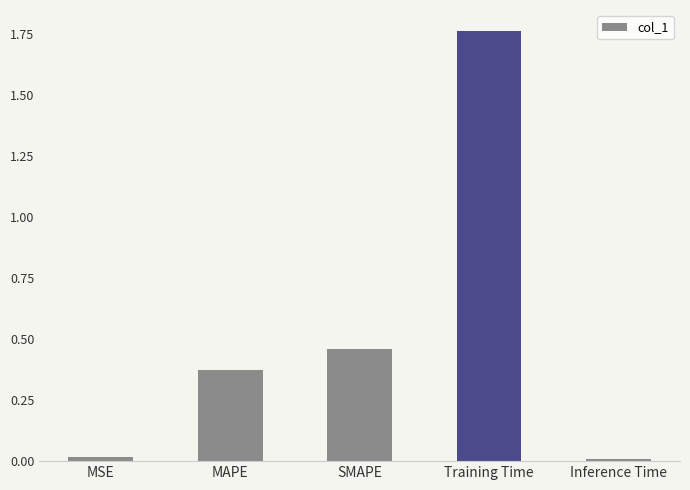

Is it true that the value at MSE is 0.0?

True